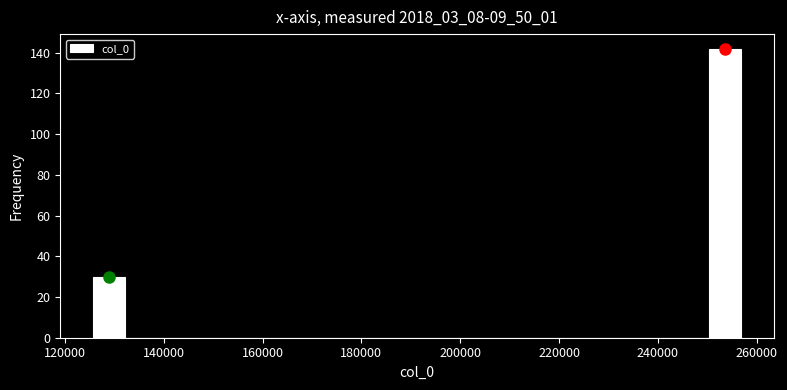

Around what value on the x-axis is the tallest bar? Give the approximate position of its centre, as read against the axis.

254000